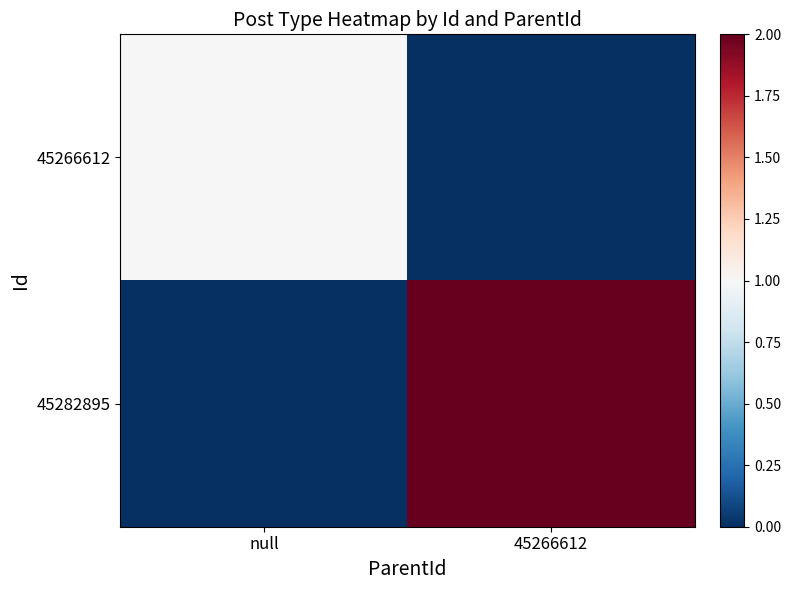

Reading left to right, list all the values displayed in this chart.

45266612: null=1	45266612=0
45282895: null=0	45266612=2